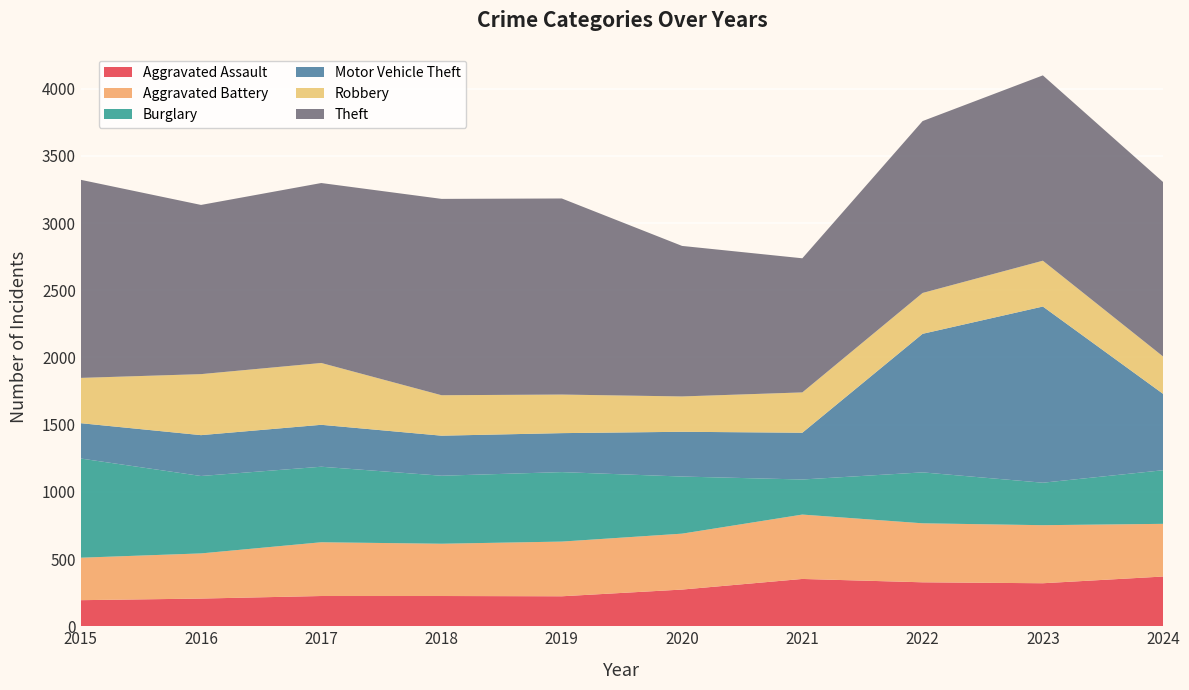

Reading right to left, what are all the values shown in this chart?

Aggravated Assault: 2024=370	2023=320	2022=327	2021=352	2020=273	2019=223	2018=225	2017=225	2016=206	2015=194
Aggravated Battery: 2024=392	2023=432	2022=439	2021=479	2020=416	2019=407	2018=389	2017=400	2016=336	2015=316
Burglary: 2024=399	2023=316	2022=379	2021=261	2020=425	2019=517	2018=506	2017=562	2016=576	2015=738
Motor Vehicle Theft: 2024=568	2023=1311	2022=1031	2021=348	2020=333	2019=290	2018=298	2017=312	2016=304	2015=263
Robbery: 2024=278	2023=341	2022=304	2021=300	2020=263	2019=287	2018=301	2017=460	2016=454	2015=337
Theft: 2024=1298	2023=1379	2022=1279	2021=998	2020=1120	2019=1459	2018=1461	2017=1339	2016=1259	2015=1474